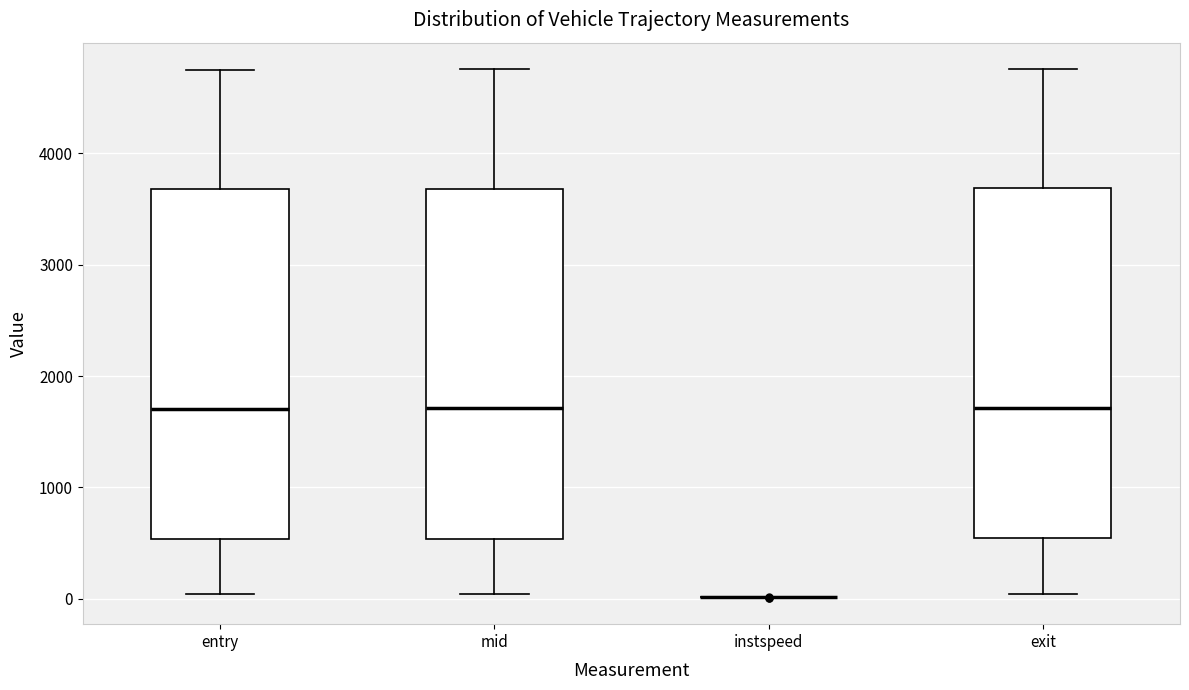

Reading left to right, transcribe this box plot: for each box, give where its median line is, the range the box spans, and where its two whiskers end, as read against the y-axis. The values are not printed on the chart, so give them approximately, as read against the axis.

entry: median 1700, box 500 to 3700, whiskers 0 to 4800
mid: median 1700, box 500 to 3700, whiskers 0 to 4800
instspeed: box collapsed to a line at 0, whiskers 0 to 0
exit: median 1700, box 500 to 3700, whiskers 0 to 4800